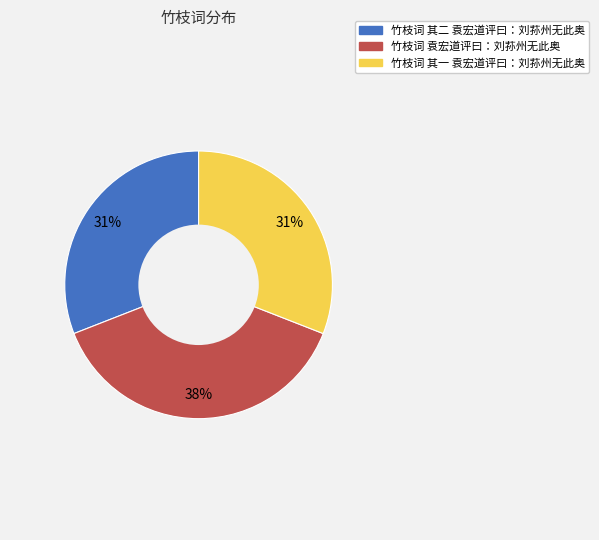

Does 竹枝词 袁宏道评曰：刘荪州无此奥 account for over 50% of the chart?

No